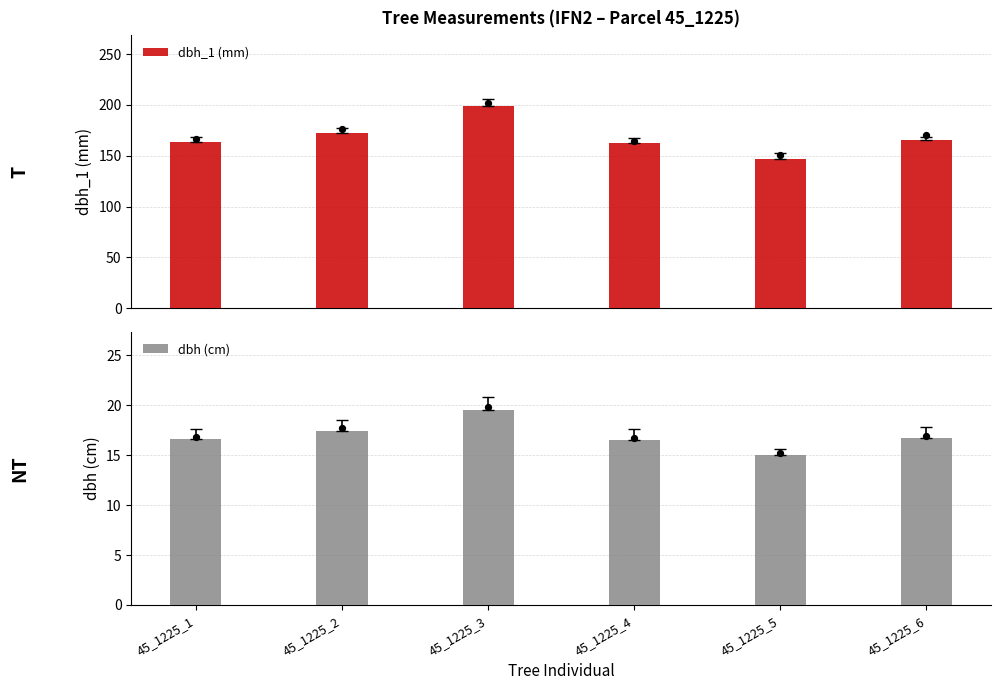

At how many categories does at least one series exceed 182?

1